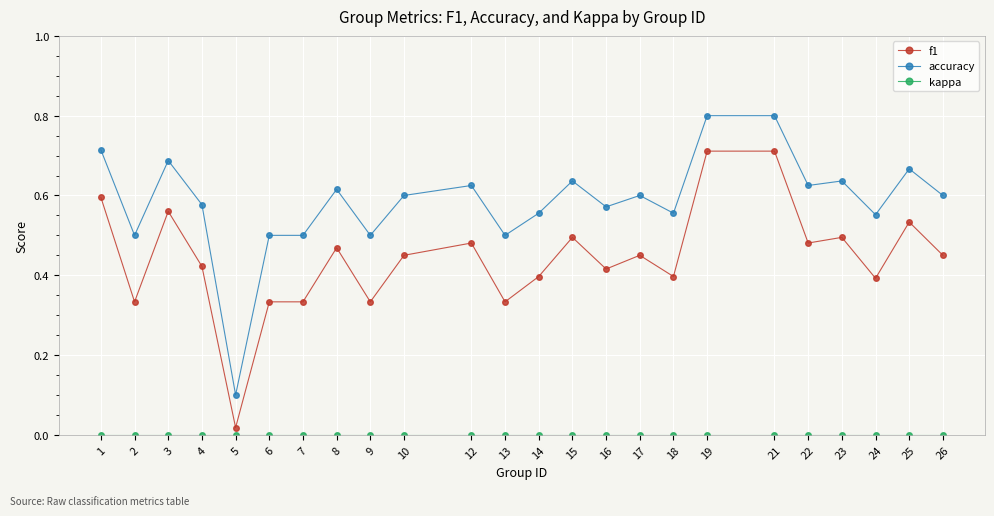

True or false: accuracy has a value of 0.2 at 19.

False